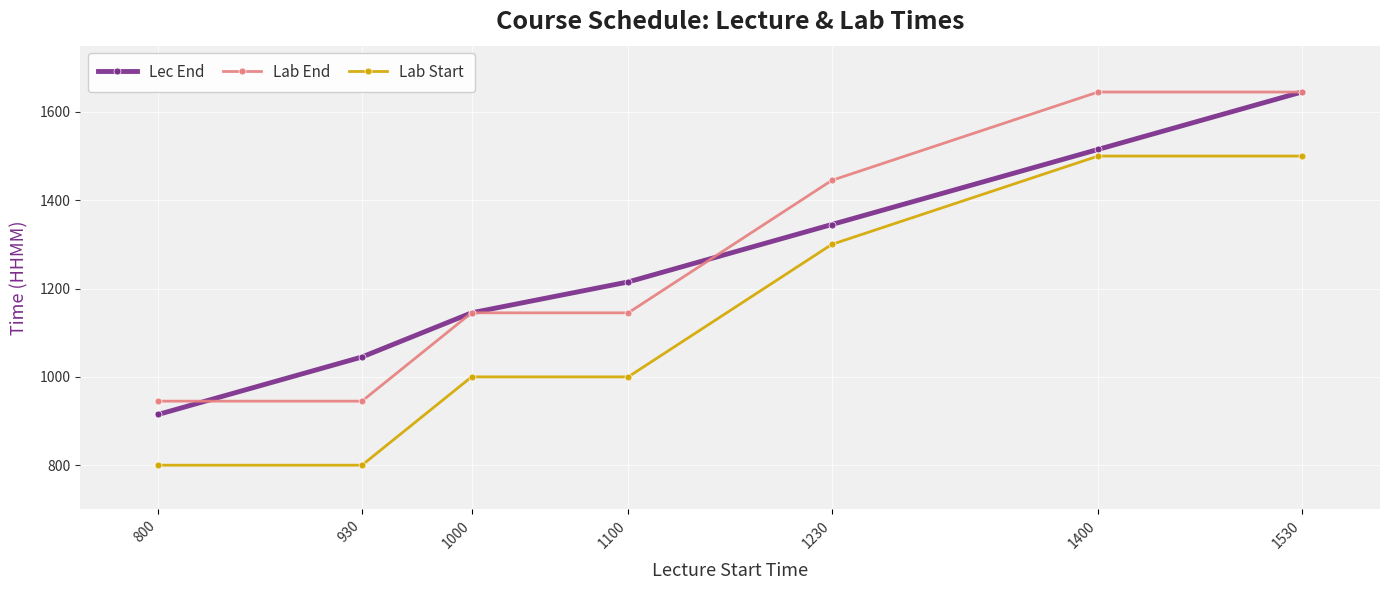

At 1100, list the series in order from largest to smallest.

Lec End, Lab End, Lab Start